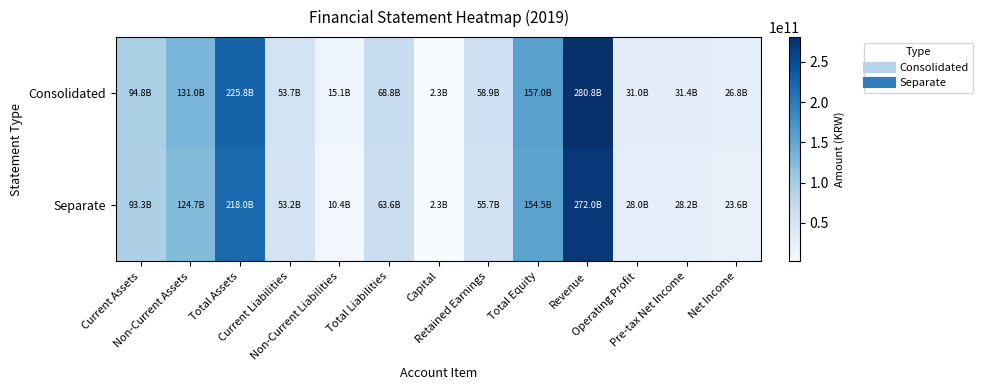

Rank the series at Non-Current Assets from highest to lowest value.

Consolidated, Separate